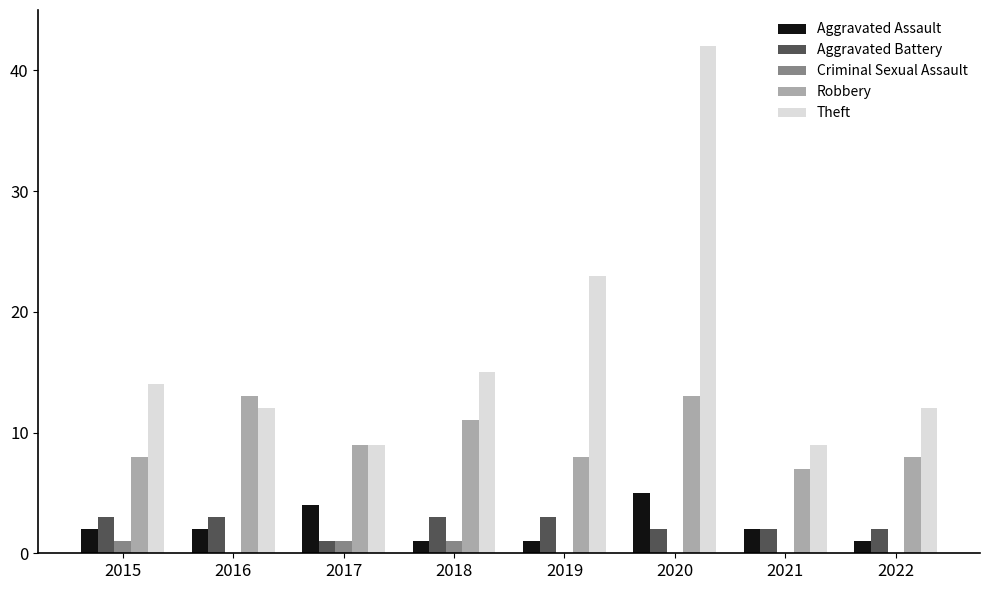

Reading left to right, transcribe all the data shown in this chart.

Aggravated Assault: 2015=2	2016=2	2017=4	2018=1	2019=1	2020=5	2021=2	2022=1
Aggravated Battery: 2015=3	2016=3	2017=1	2018=3	2019=3	2020=2	2021=2	2022=2
Criminal Sexual Assault: 2015=1	2016=0	2017=1	2018=1	2019=0	2020=0	2021=0	2022=0
Robbery: 2015=8	2016=13	2017=9	2018=11	2019=8	2020=13	2021=7	2022=8
Theft: 2015=14	2016=12	2017=9	2018=15	2019=23	2020=42	2021=9	2022=12